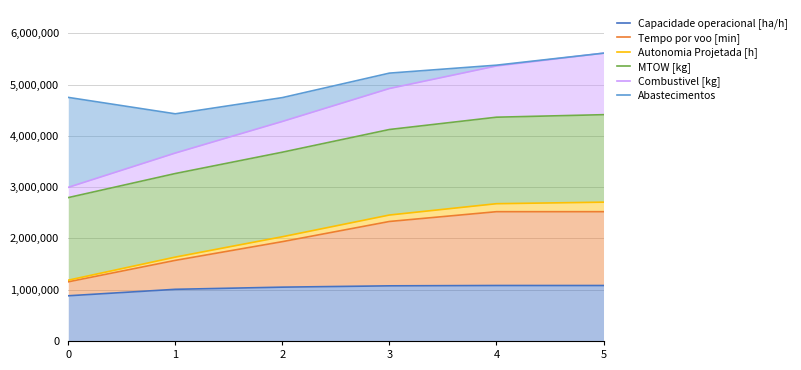

Between 0 and 1, which is larger?

1